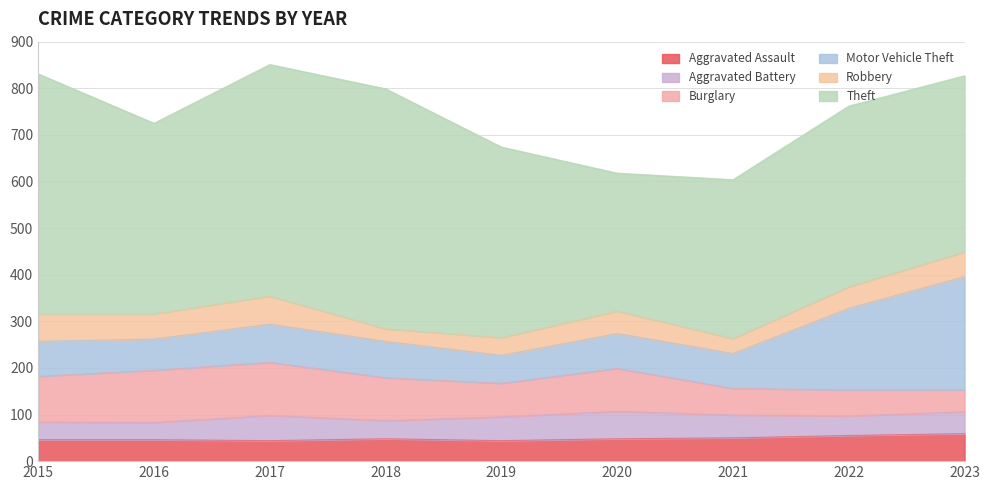

The value of Motor Vehicle Theft at 2015 is 75. True or false?

True